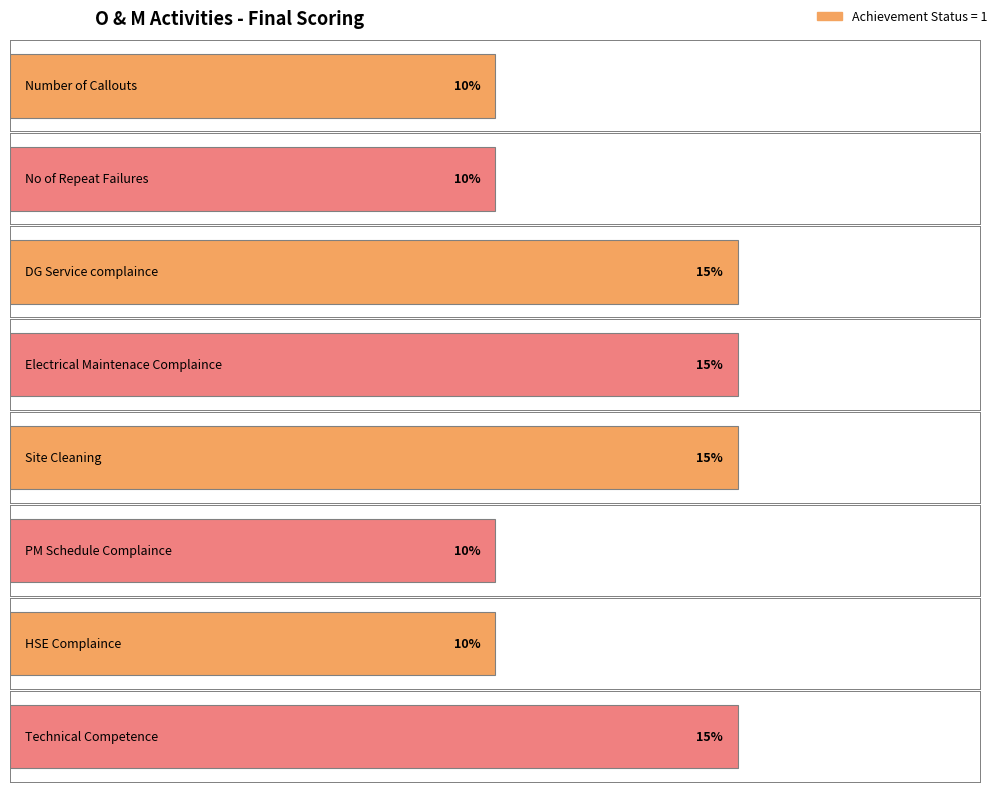

What is the difference between the values at No of Repeat Failures and Technical Competence?

5